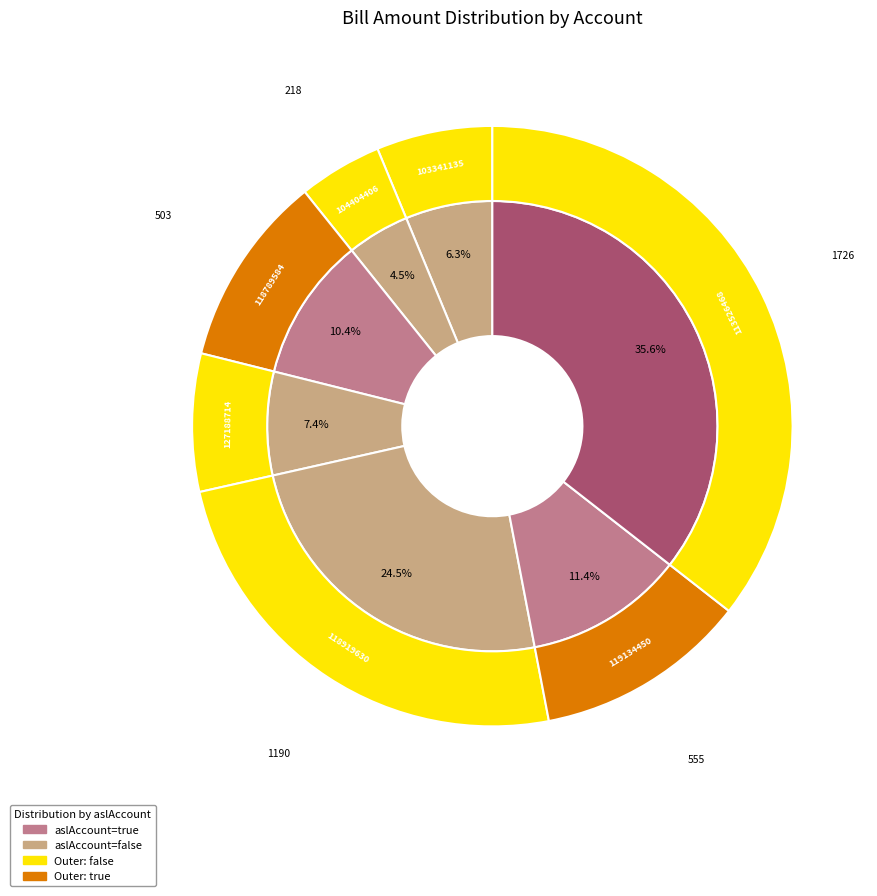

Between 118919630 and 4432447994, which is larger?

118919630